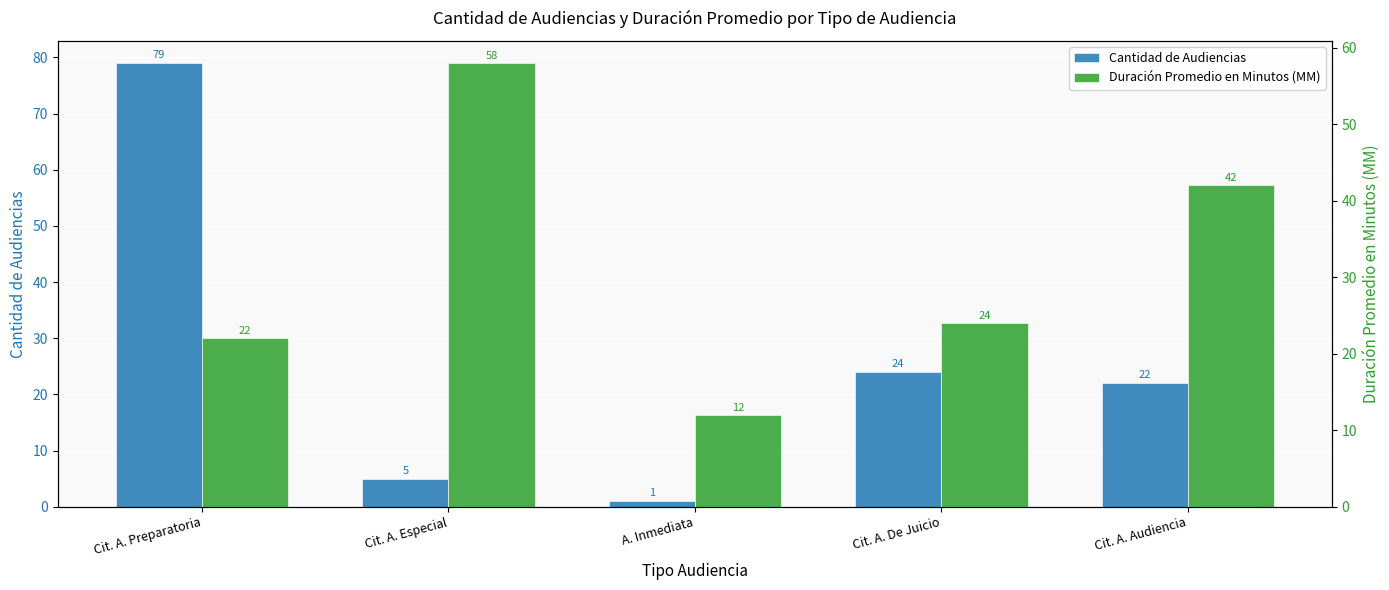

Which series changed the most between Cit. A. Preparatoria and Cit. A. De Juicio?

Cantidad de Audiencias